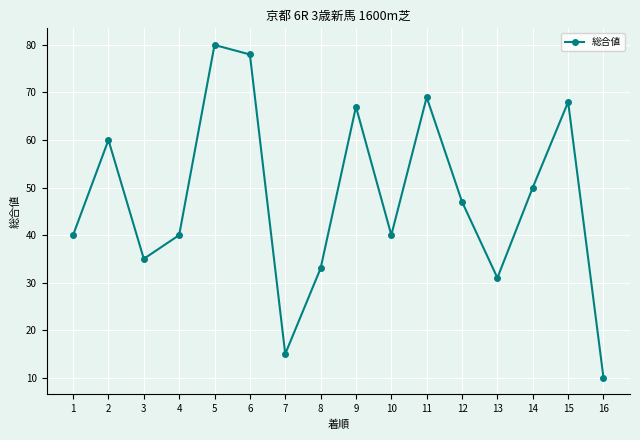

Reading left to right, extract all data points from this chart.

40	60	35	40	80	78	15	33	67	40	69	47	31	50	68	10